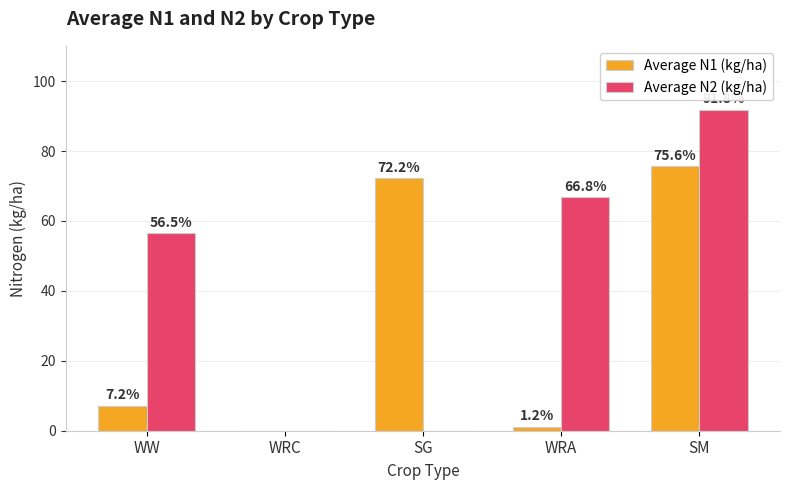

Which series changed the most between SG and WRA?

Average N1 (kg/ha)